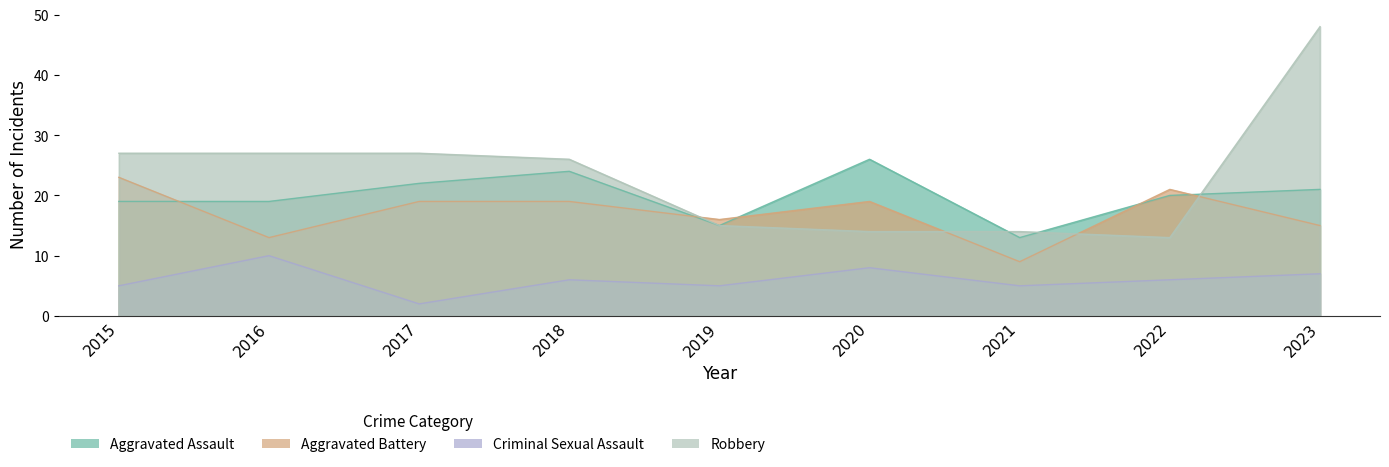

What are all the series names shown in the legend?

Aggravated Assault, Aggravated Battery, Criminal Sexual Assault, Robbery